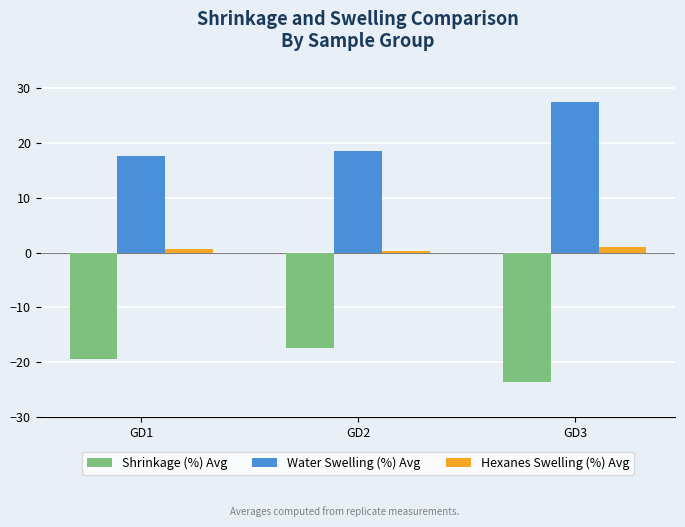

How many bars are there in each group?

3